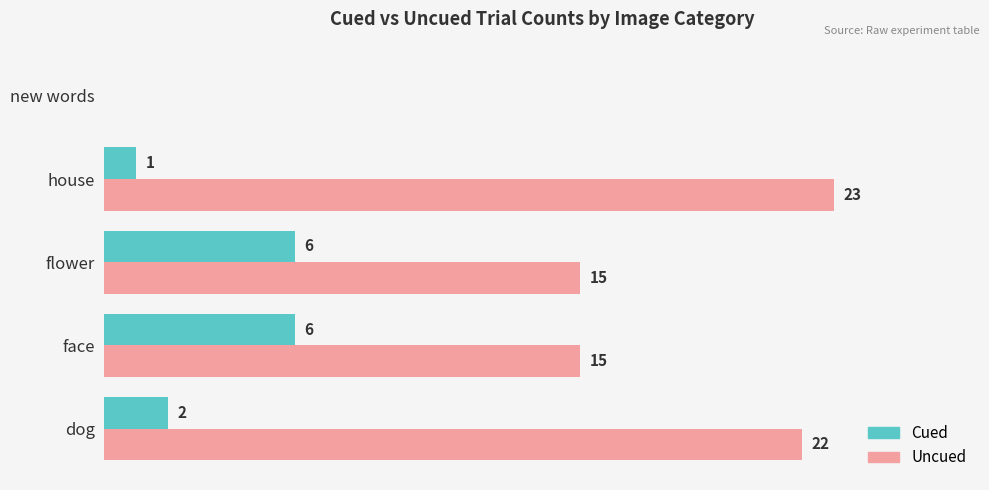

Which category has the highest value in the Uncued series?

house